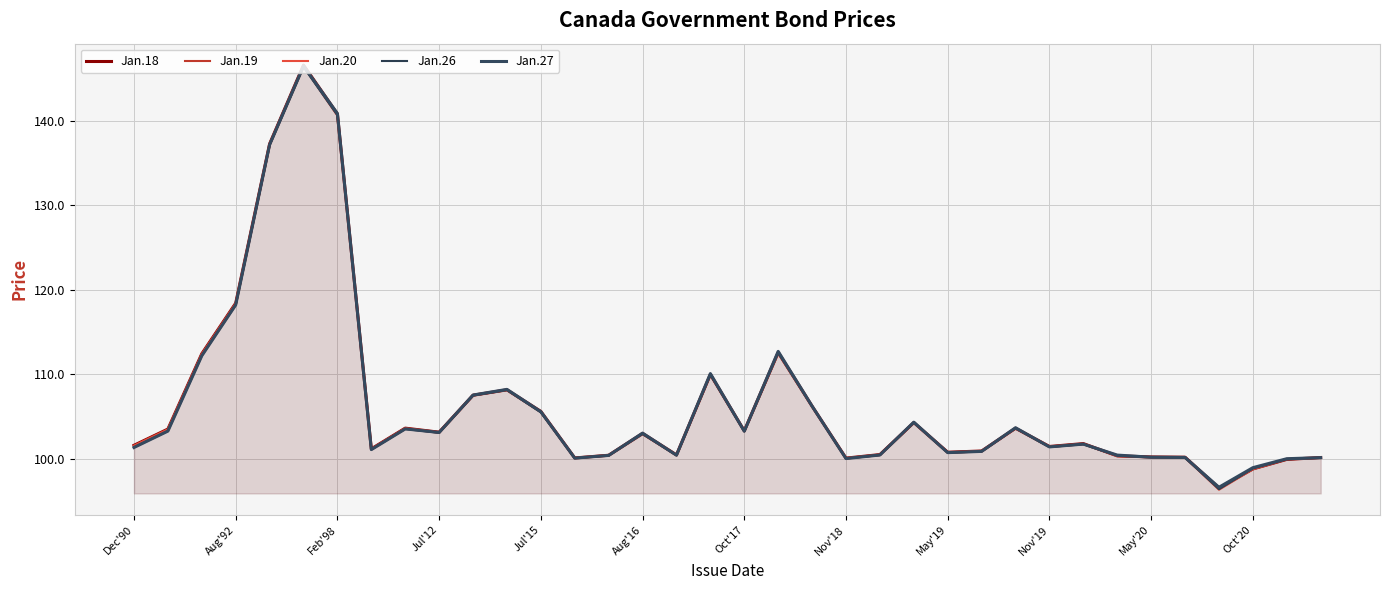

Where is Jan.27 nearest to the value 121?

Aug'92